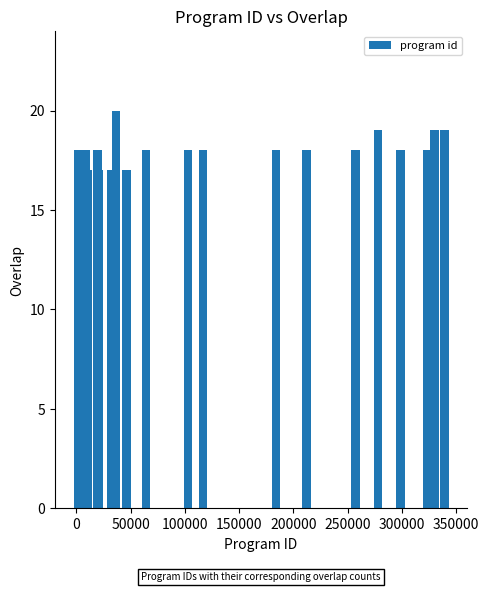

Reading left to right, list all the values displayed in this chart.

18	17	18	17	18	18	17	18	17	17	20	17	18	18	18	18	18	18	19	18	18	18	18	19	19